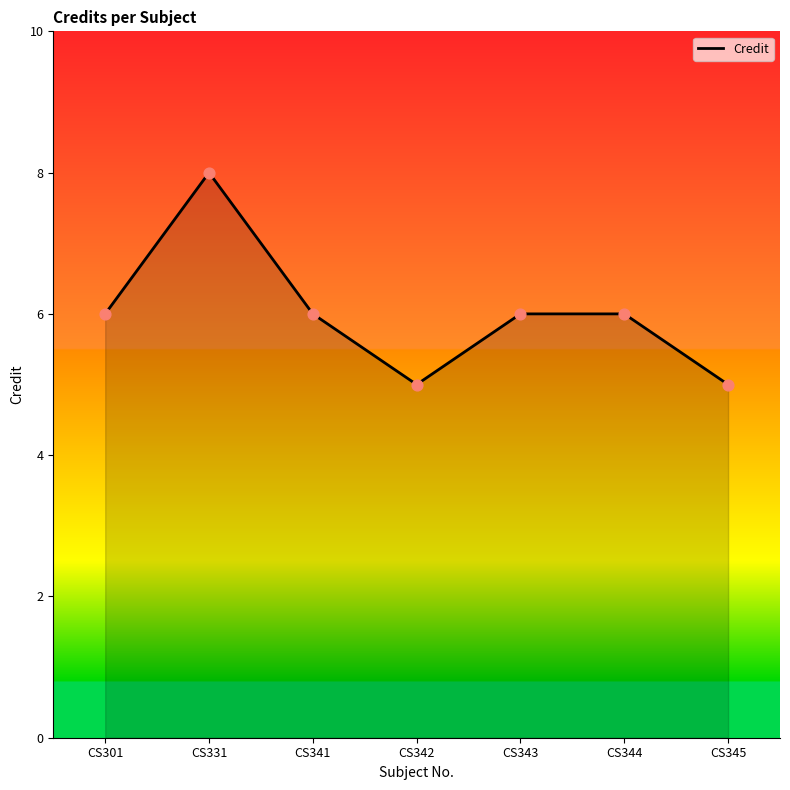

Which has a higher value, CS342 or CS331?

CS331